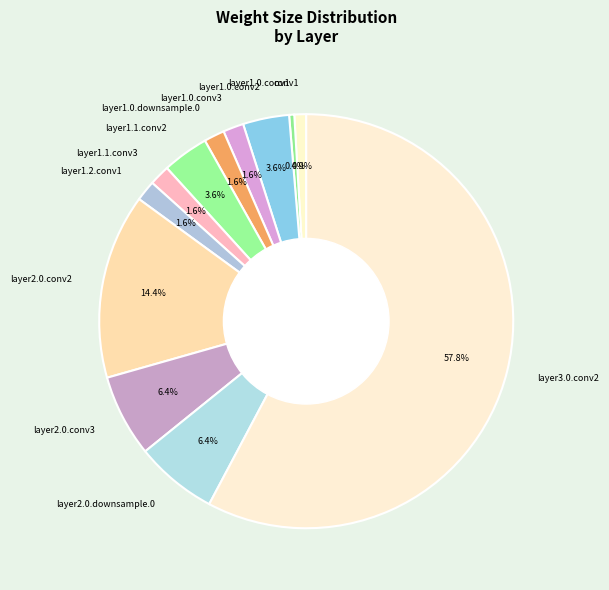

Which slice is the smallest?

layer1.0.conv1